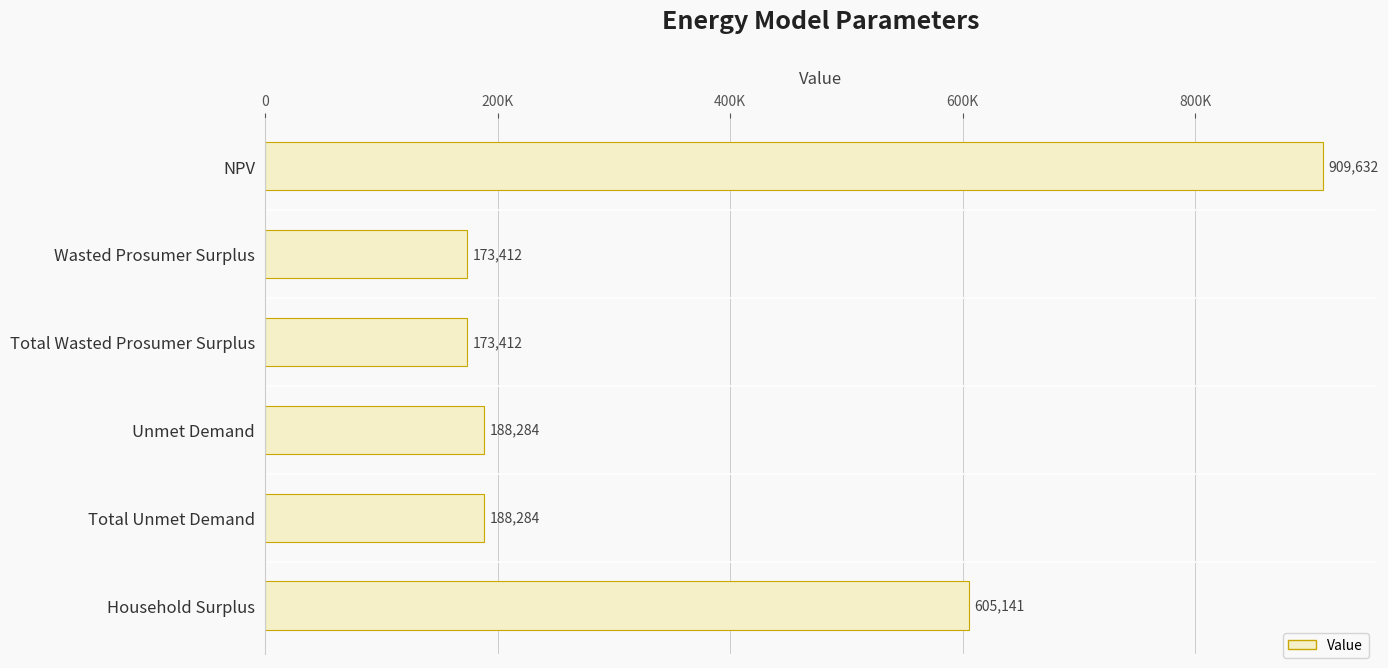

Does the chart contain any negative values?

No